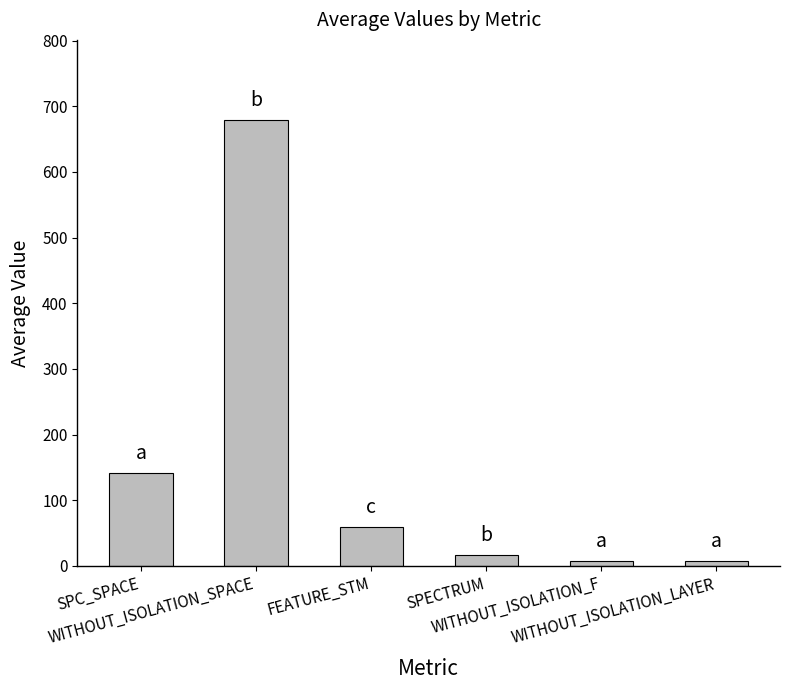

The value at SPECTRUM is 16.4. True or false?

True